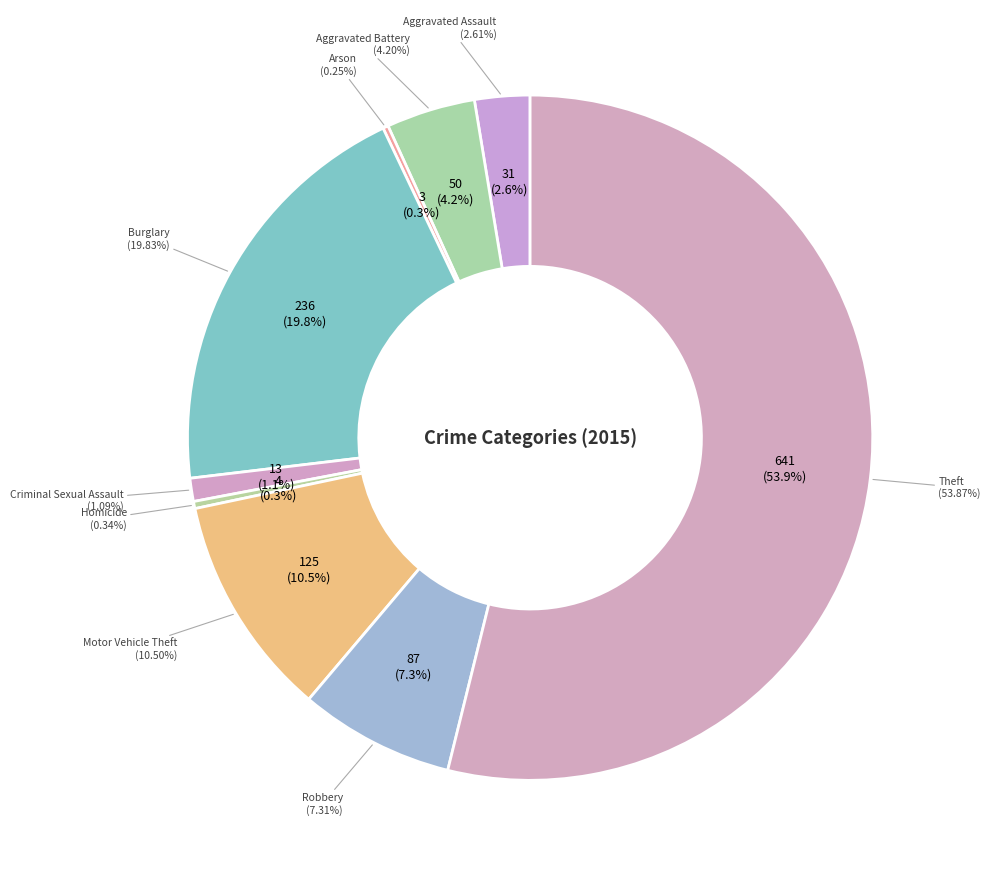

Approximately how many times larger is the value at Arson compared to Homicide?

0.8